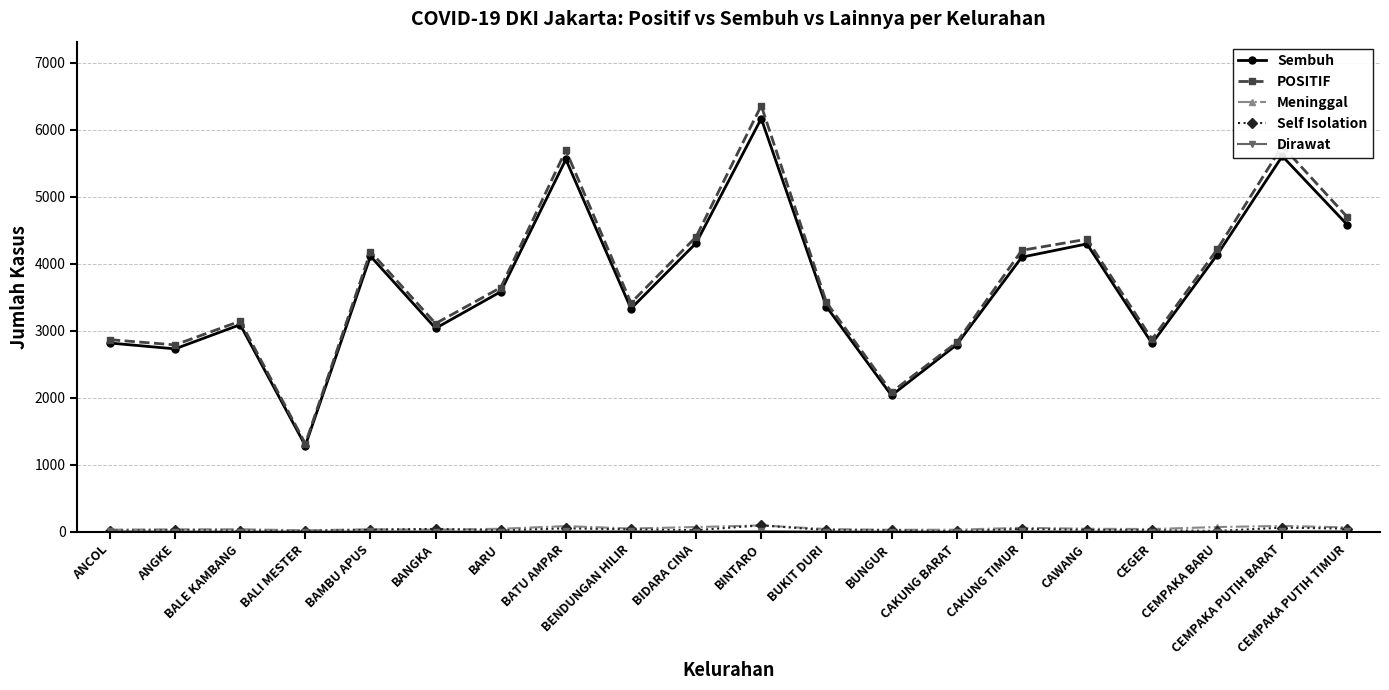

Which series has the largest range (max minus min)?

POSITIF